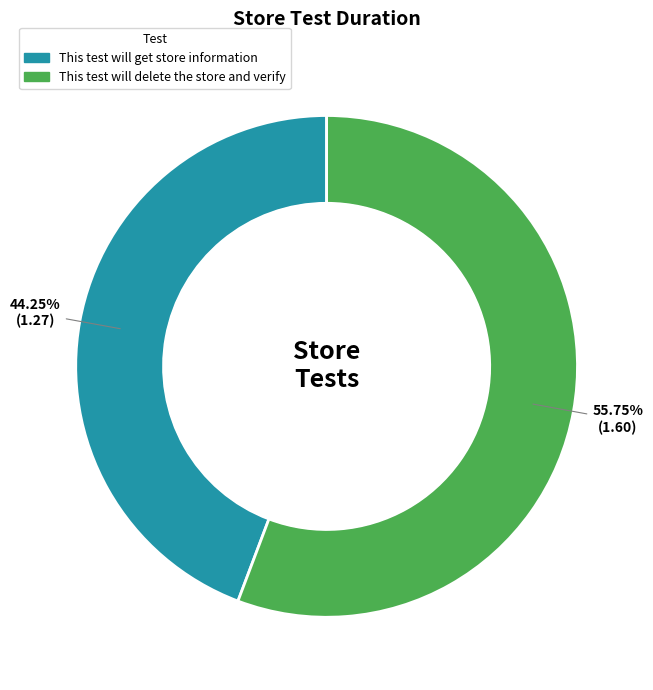

Approximately how many times larger is the value at This test will get store information compared to This test will delete the store and verify?

0.8